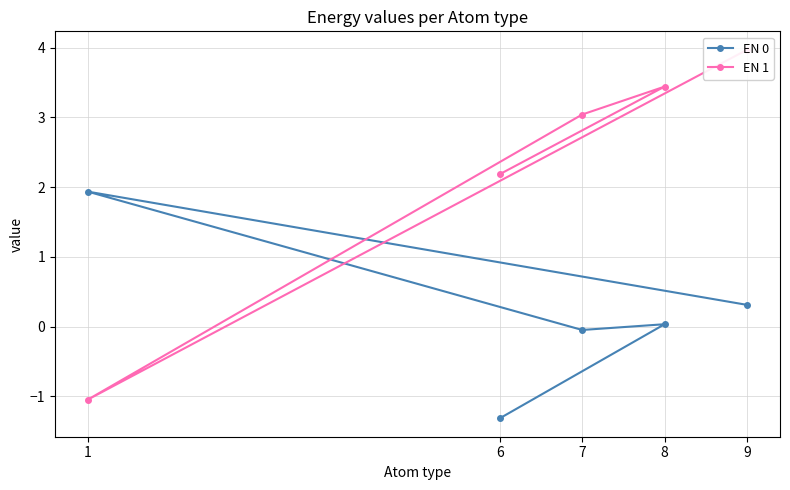

Reading right to left, transcribe all the data shown in this chart.

EN 0: 0.3	1.9	-0.0	0.0	-1.3
EN 1: 4.0	-1.0	3.0	3.4	2.2